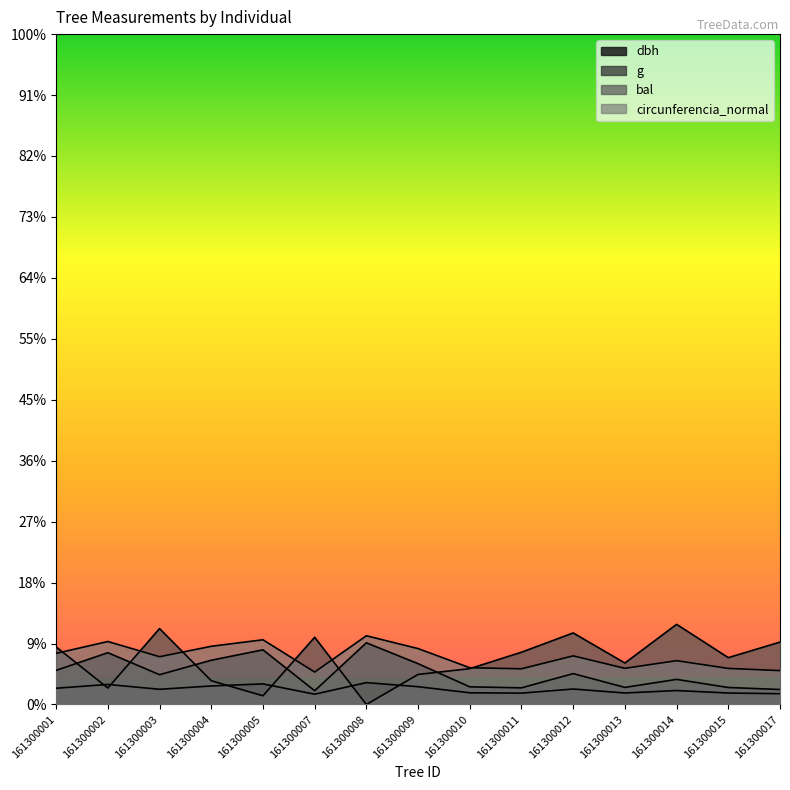

True or false: dbh has a value of 18.1 at 161300005.

False